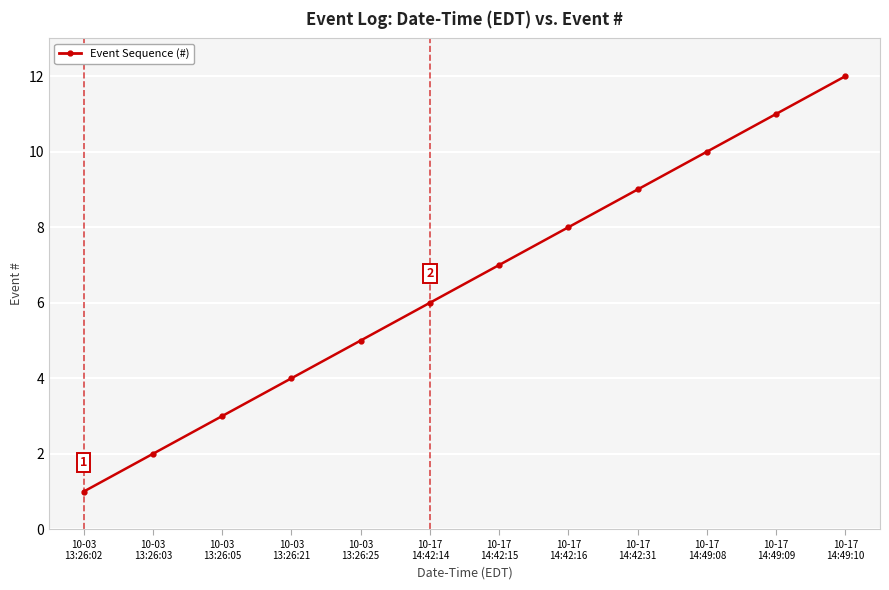

How many data points are less than 7?

6